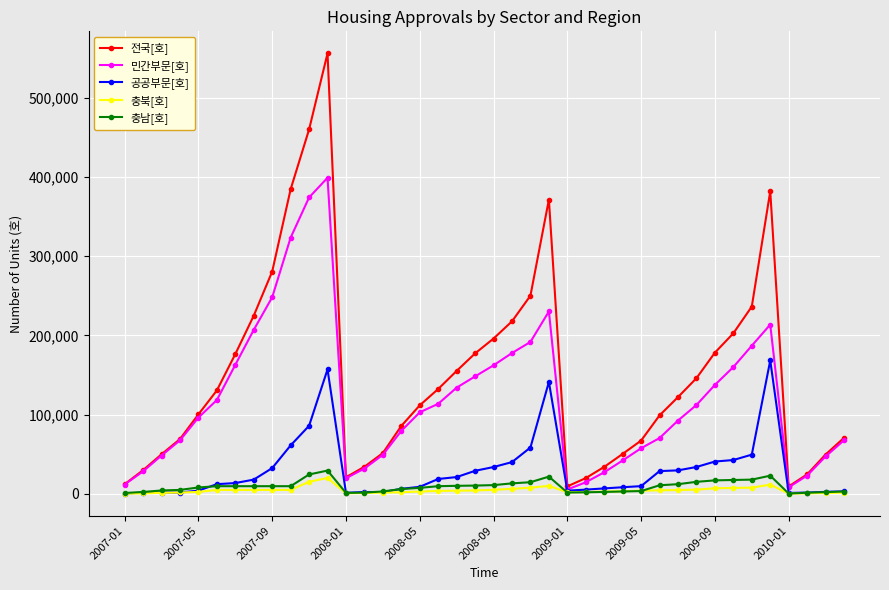

What is the maximum value for 전국[호]?

555792